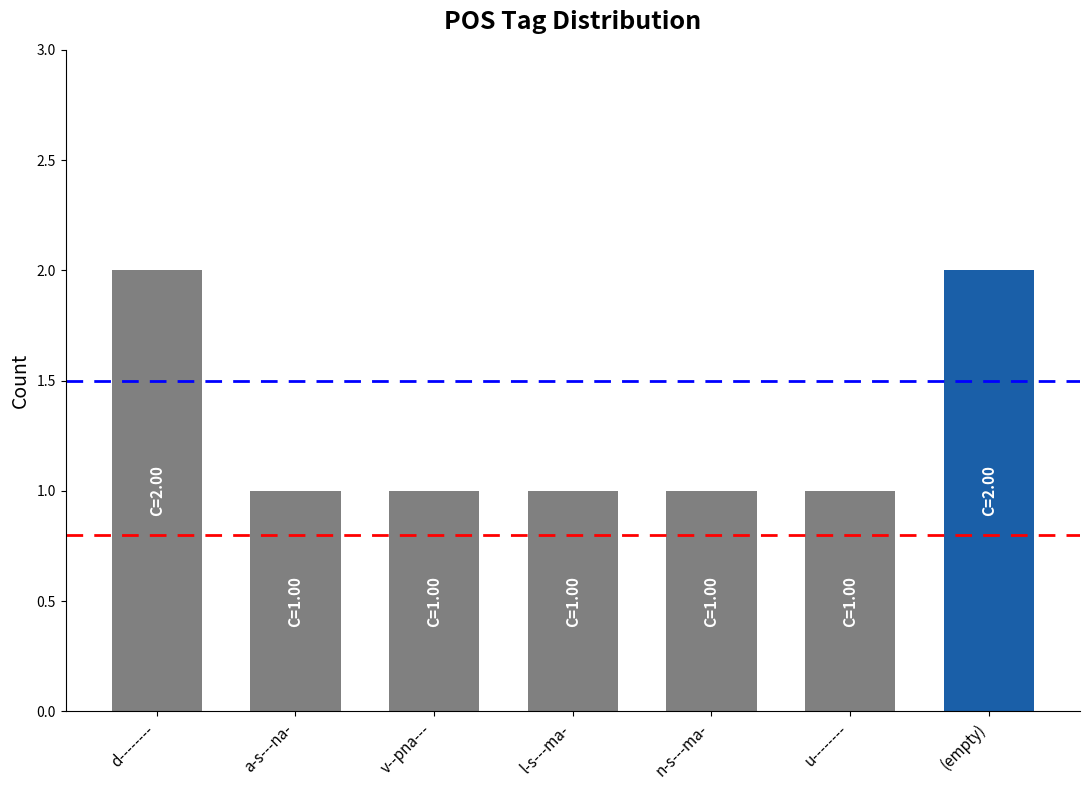

What is the change in value from u-------- to (empty)?

+1